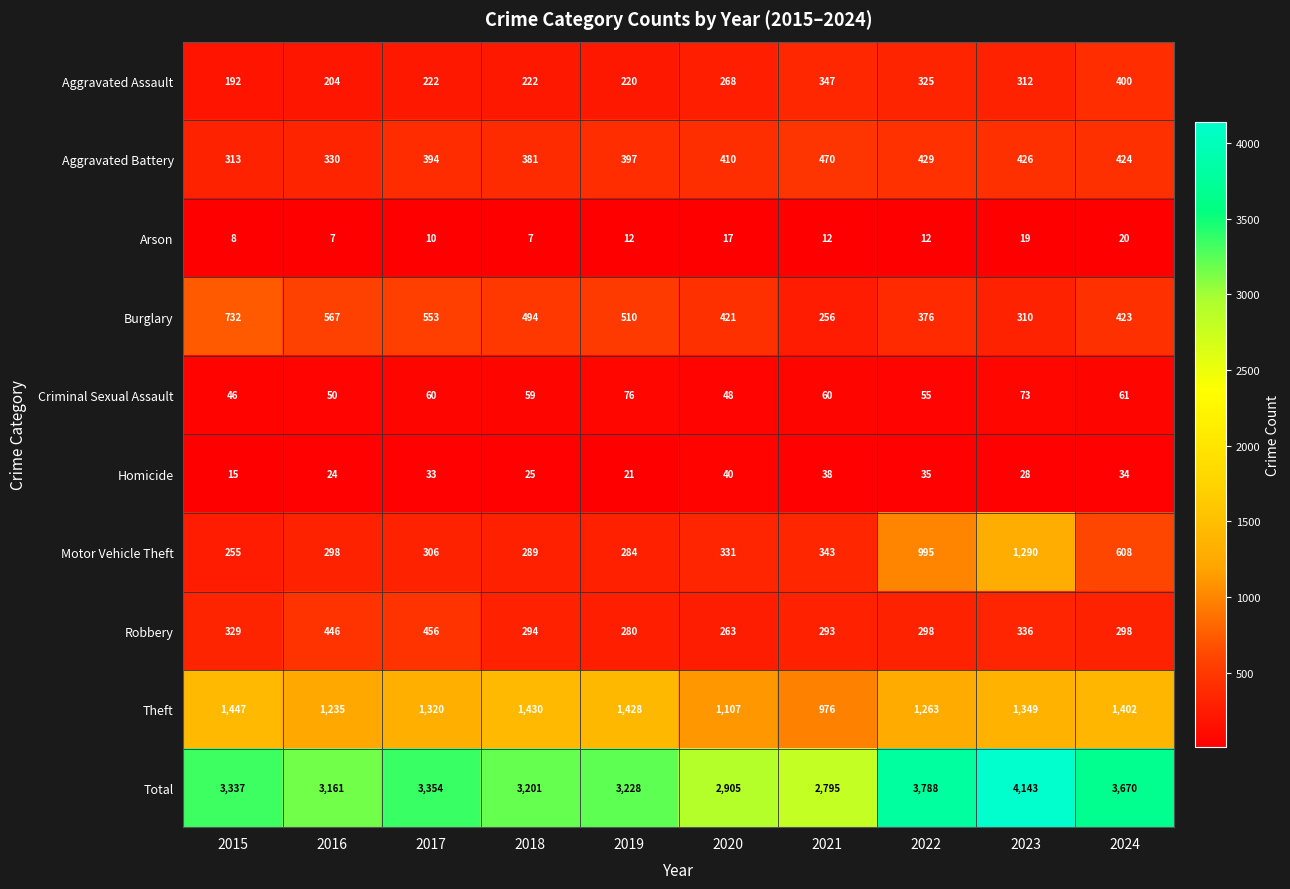

True or false: Total has a value of 5682 at 2019.

False